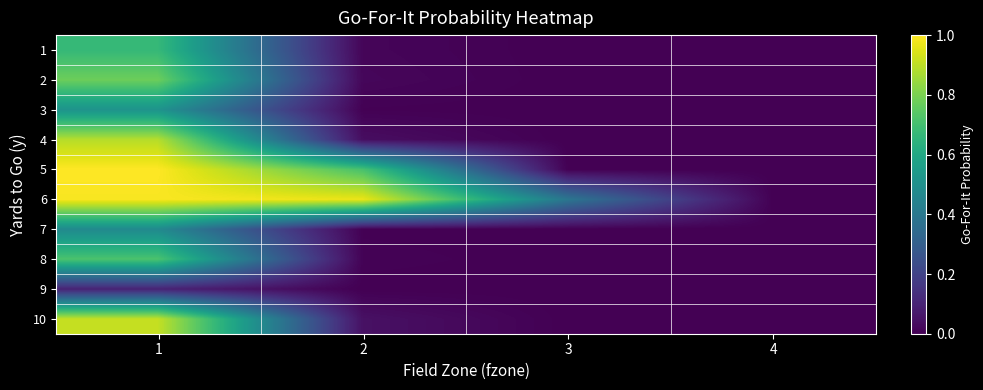

Reading right to left, extract all data points from this chart.

1: 4=0.0	3=0.0	2=0.0	1=0.7
2: 4=0.0	3=0.0	2=0.0	1=0.8
3: 4=0.0	3=0.0	2=0.0	1=0.5
4: 4=0.0	3=0.0	2=0.0	1=0.9
5: 4=0.0	3=0.0	2=0.7	1=1.0
6: 4=0.0	3=0.4	2=1.0	1=1.0
7: 4=0.0	3=0.0	2=0.0	1=0.5
8: 4=0.0	3=0.0	2=0.0	1=0.7
9: 4=0.0	3=0.0	2=0.0	1=0.1
10: 4=0.0	3=0.0	2=0.0	1=0.9